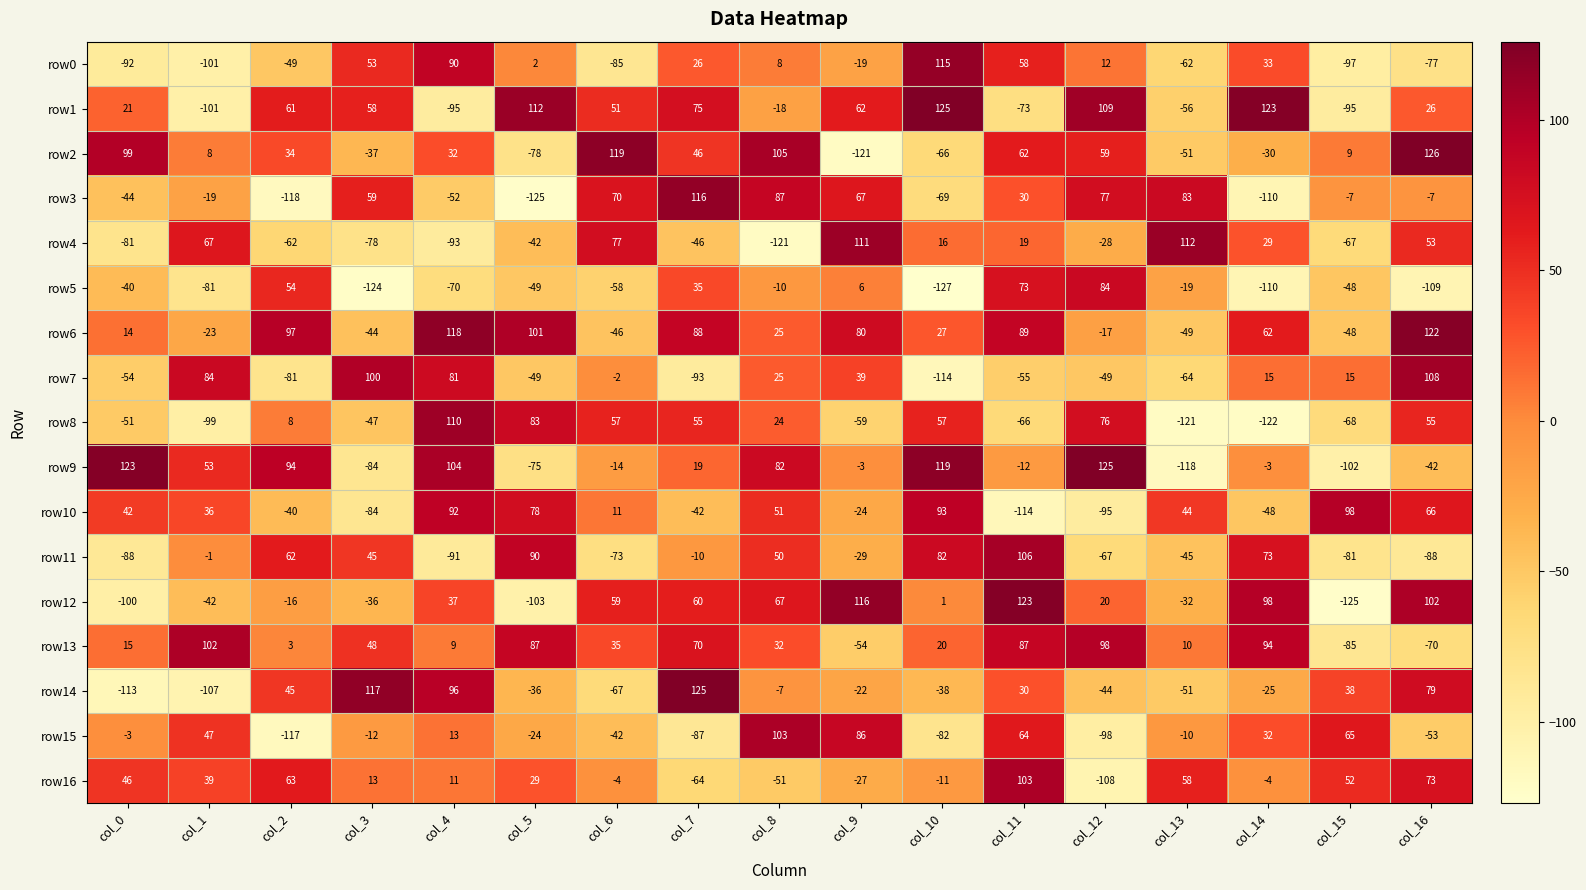

Which label corresponds to the largest value in the chart?

col_16